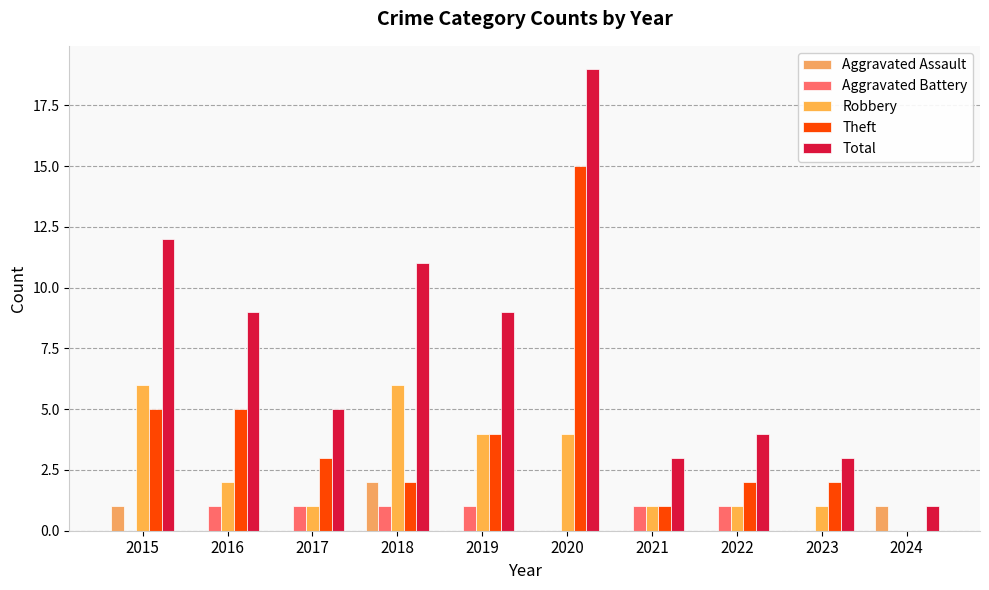

How many series are shown in this chart?

5